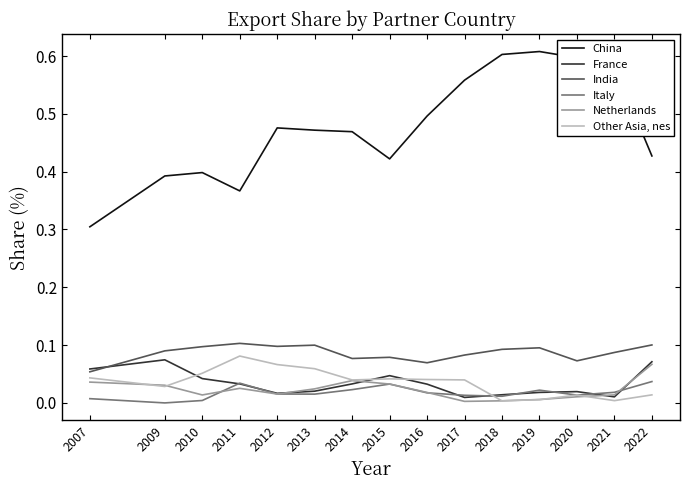

In France, how many points are lower than both neighbors (excluding endpoints)?

3